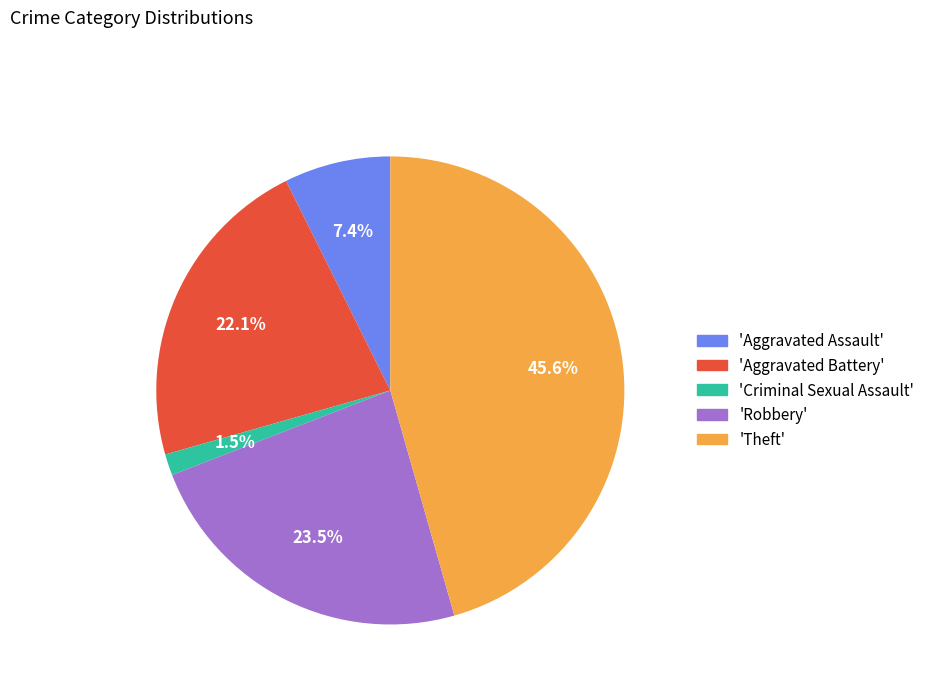

Rank the categories by value from lowest to highest.

'Criminal Sexual Assault', 'Aggravated Assault', 'Aggravated Battery', 'Robbery', 'Theft'